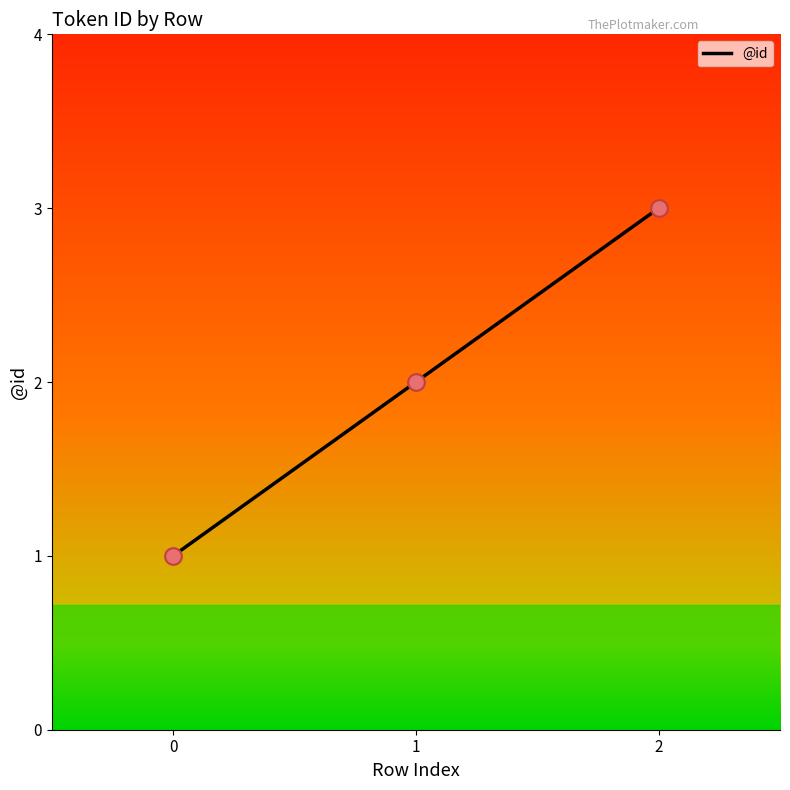

What is the change in value from 0 to 1?

+1